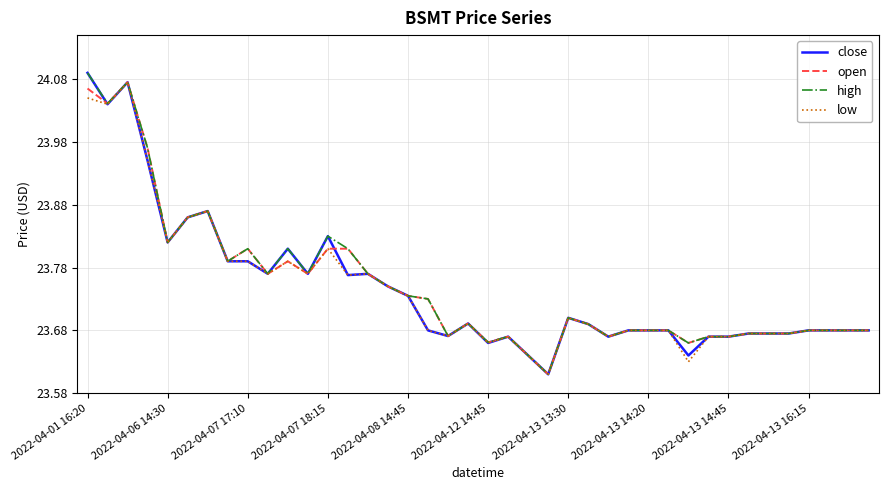

What are all the series names shown in the legend?

close, open, high, low